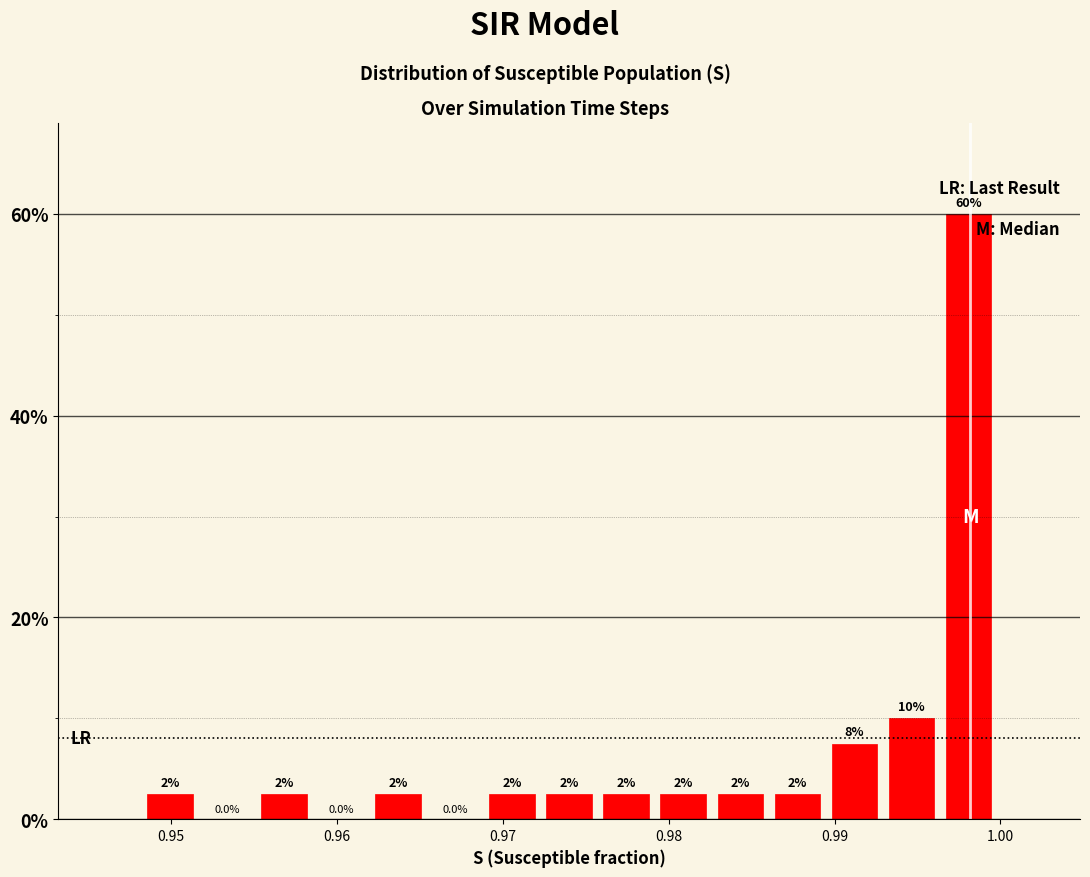

Around what value on the x-axis is the tallest bar? Give the approximate position of its centre, as read against the axis.

0.998